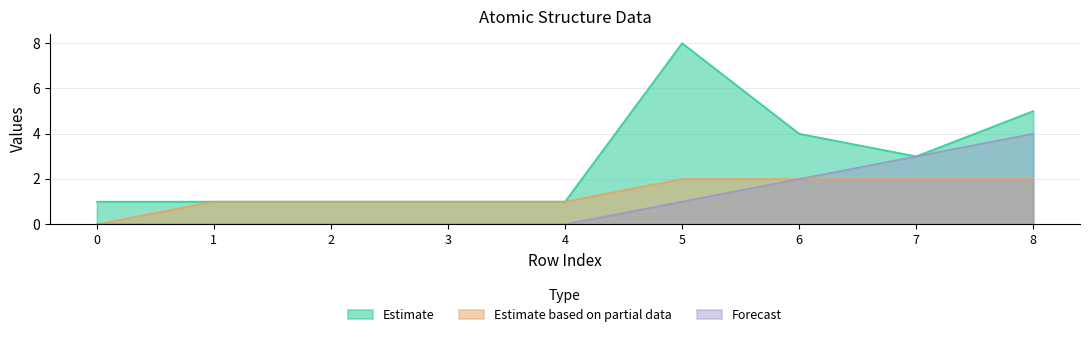

Which has a higher value, 0 or 8?

8